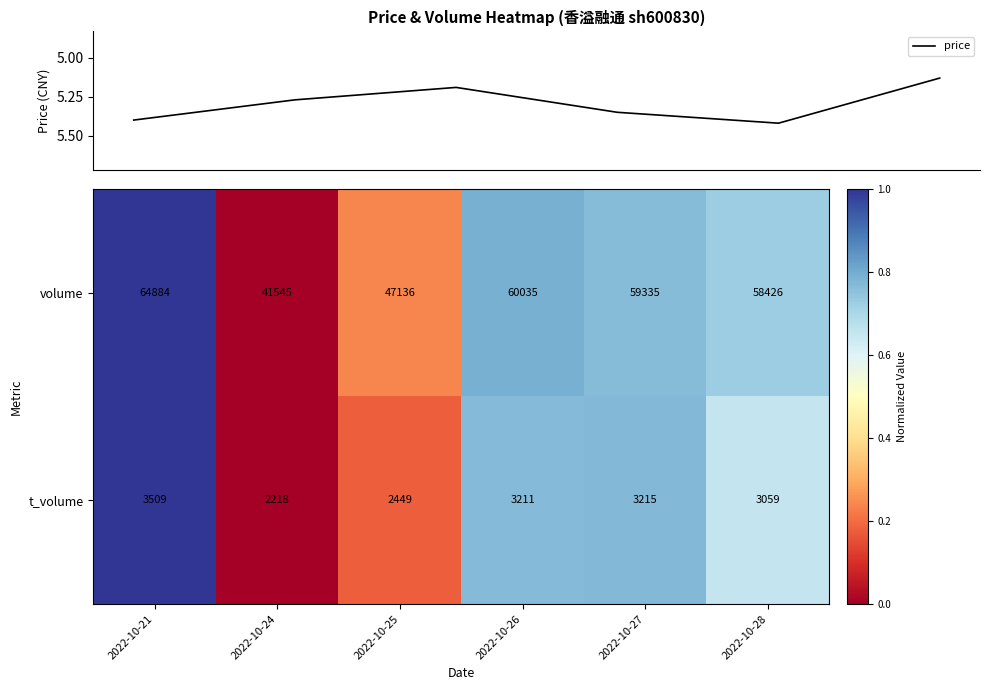

Which series has the largest total across all categories?

price